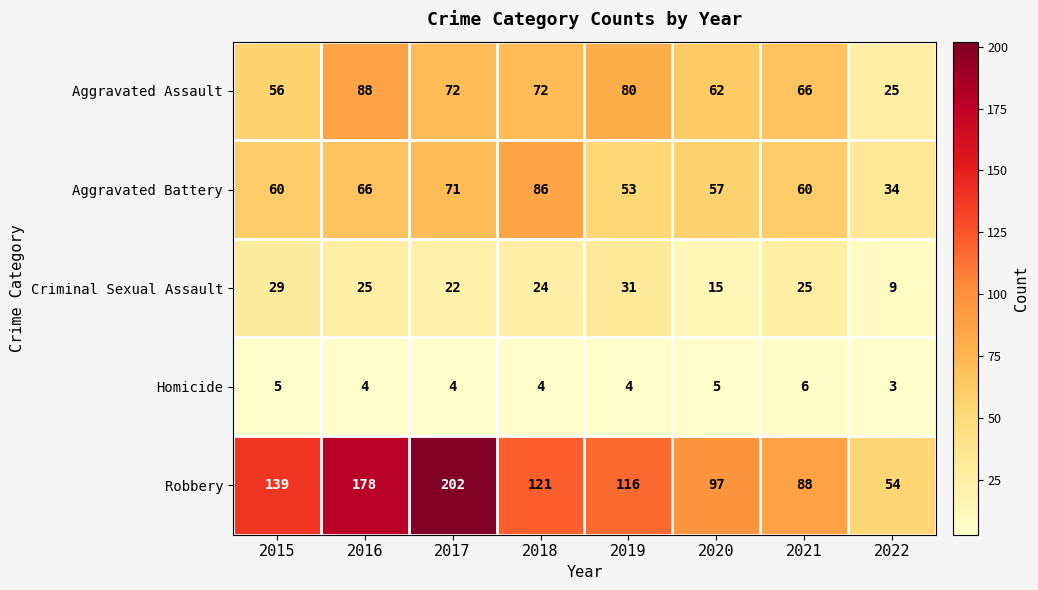

At which label does Homicide reach its peak?

2021